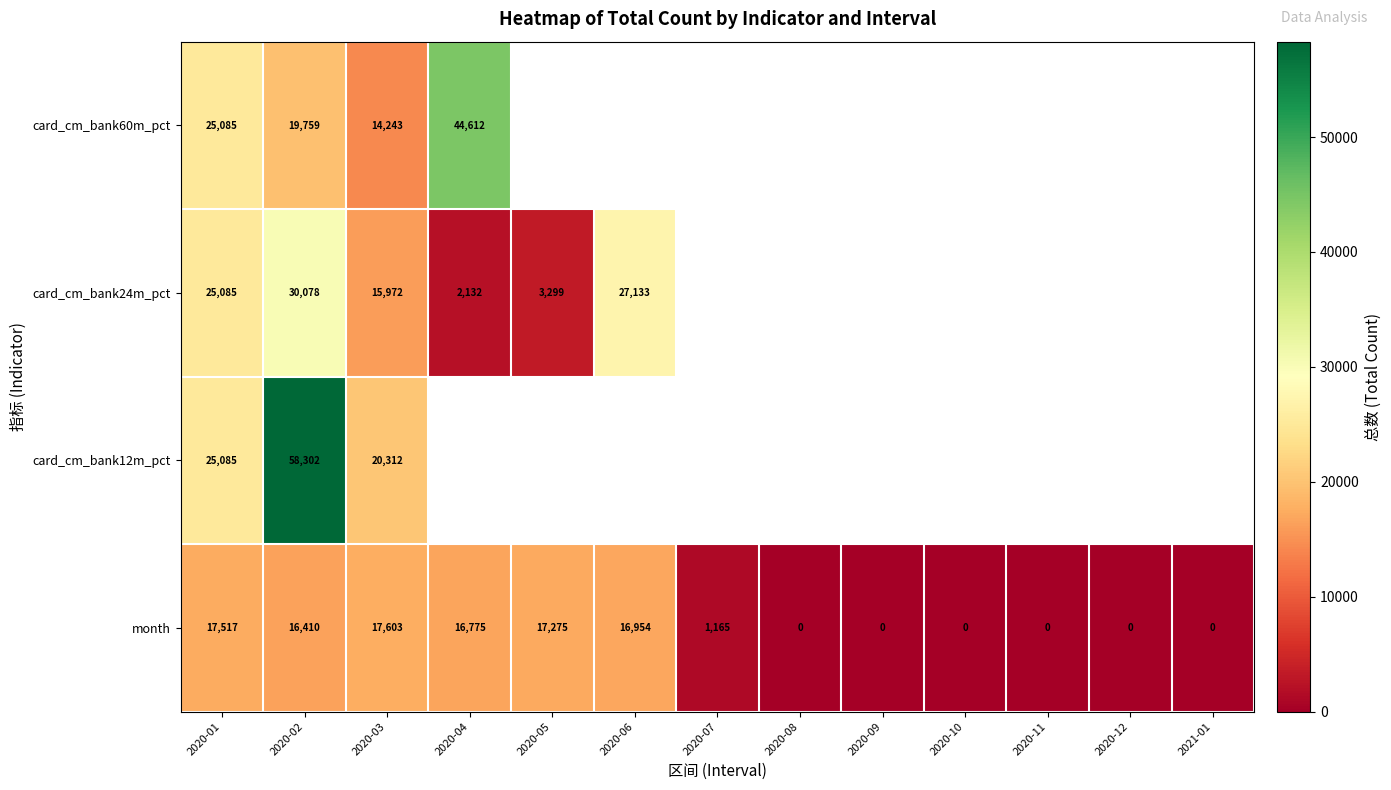

The month series shows 0 at 2020-10. True or false?

True